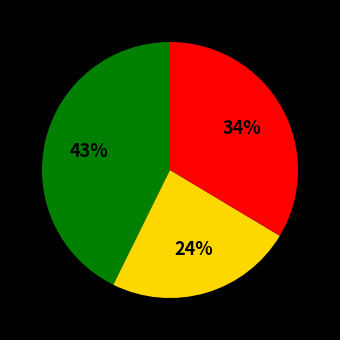

Is there any slice that represents more than half of the pie?

No